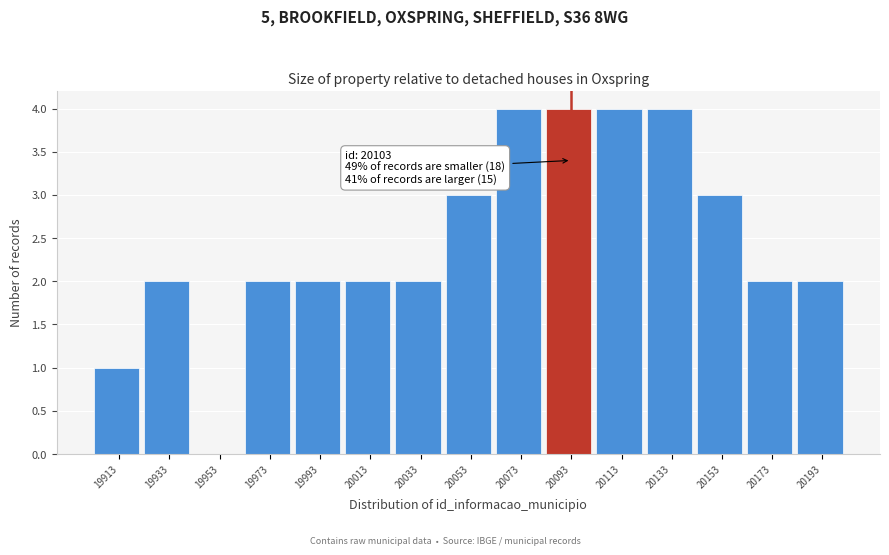

Reading left to right, list all the values displayed in this chart.

19913=1	19933=2	19953=0	19973=2	19993=2	20013=2	20033=2	20053=3	20073=4	20093=4	20113=4	20133=4	20153=3	20173=2	20193=2